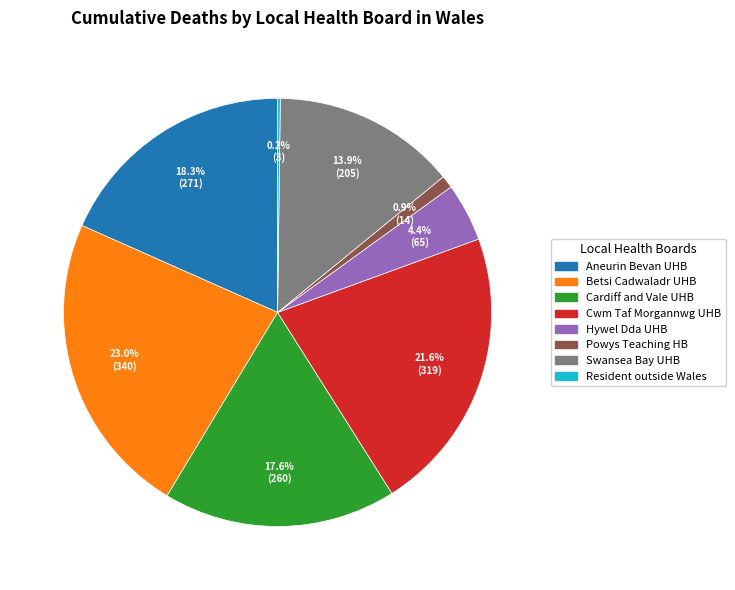

Does any single category account for the majority?

No